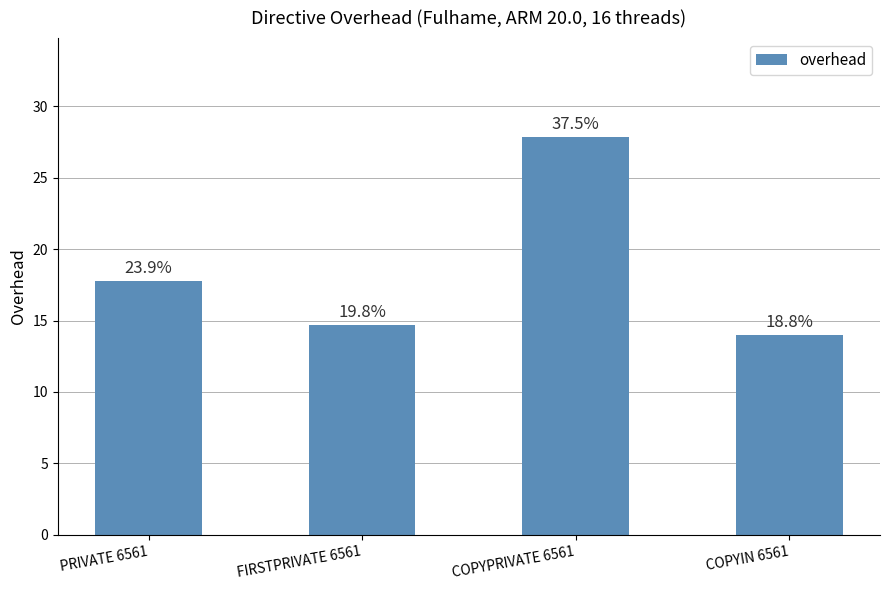

Reading left to right, transcribe all the data shown in this chart.

PRIVATE 6561=17.8	FIRSTPRIVATE 6561=14.7	COPYPRIVATE 6561=27.8	COPYIN 6561=14.0